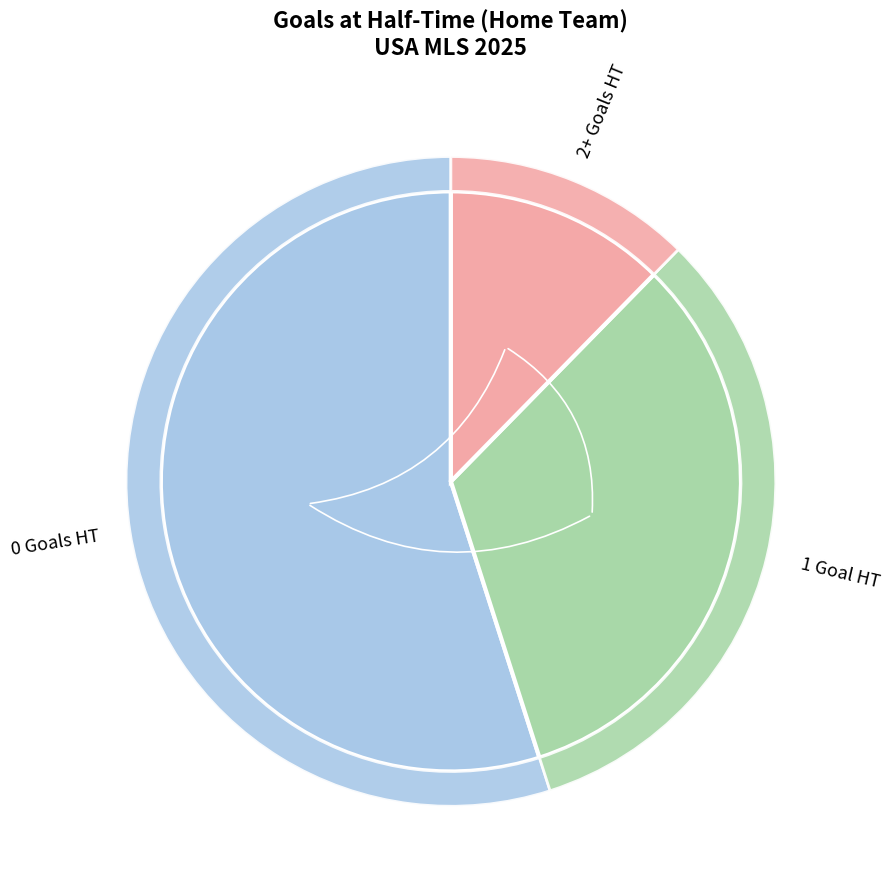

True or false: 1 accounts for 16% of the total.

False